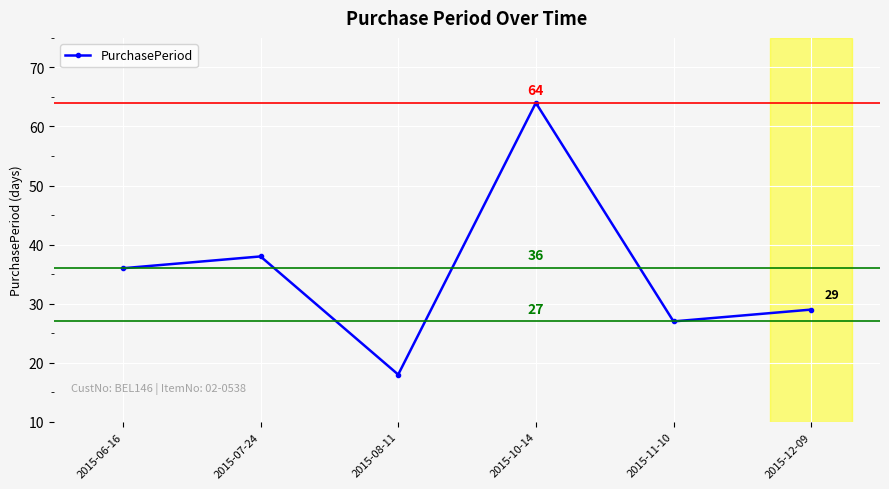

How many data points does each series have?

6